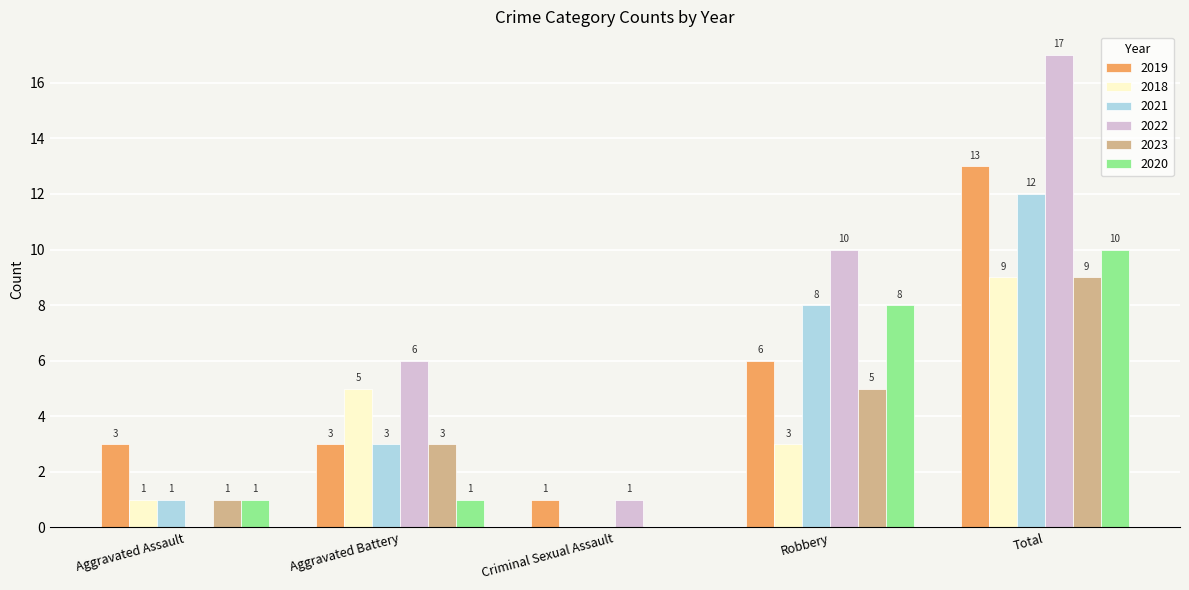

Read the 2018 value at Aggravated Assault.

1